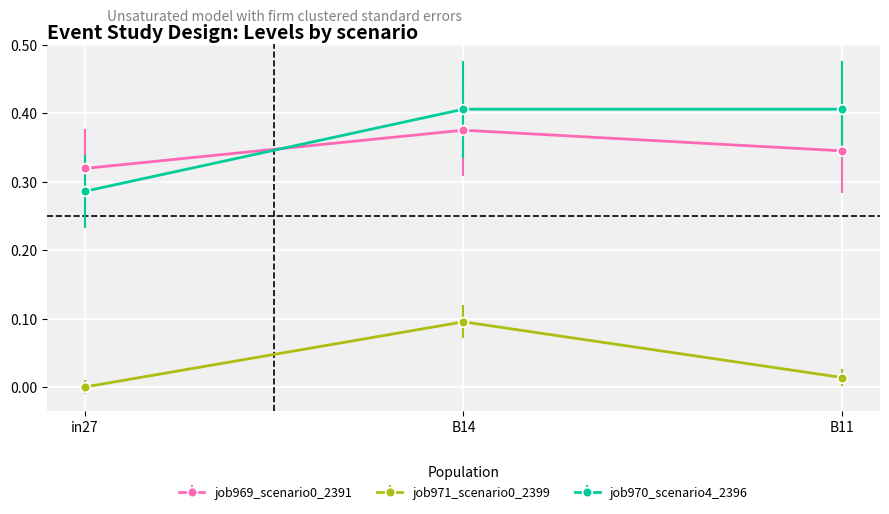

Which category has the highest value in the job971_scenario0_2399 series?

B14